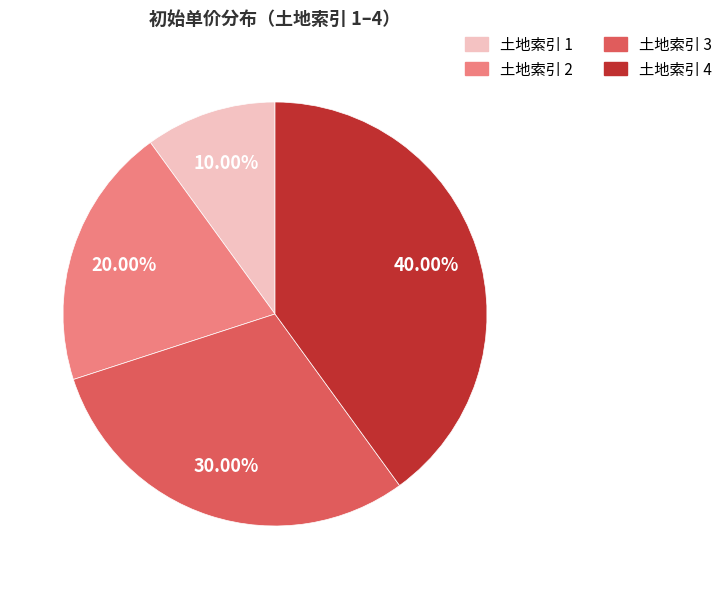

Does any single category account for the majority?

No